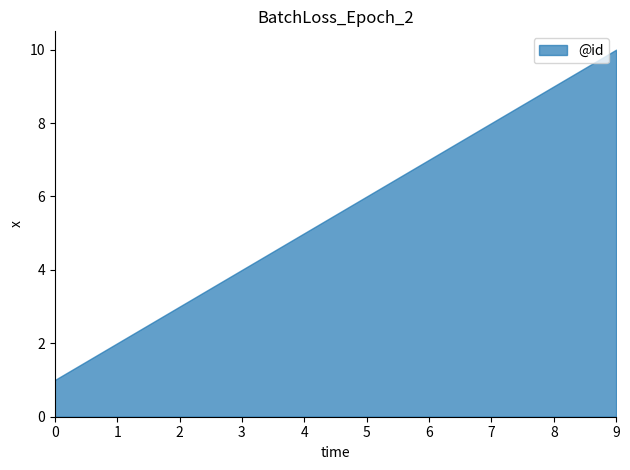

Rank the categories by value from highest to lowest.

9, 8, 7, 6, 5, 4, 3, 2, 1, 0